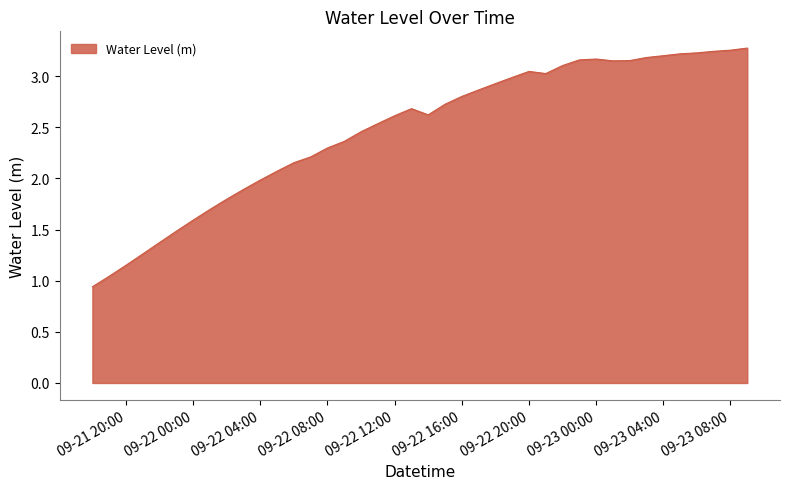

What is the difference between the maximum and minimum values?

2.3